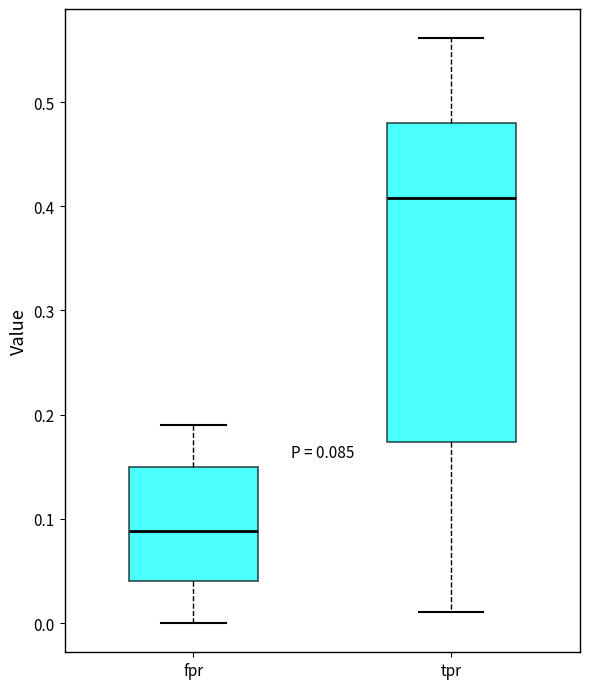

Which box is the tallest, from its lower edge to its upper edge?

tpr